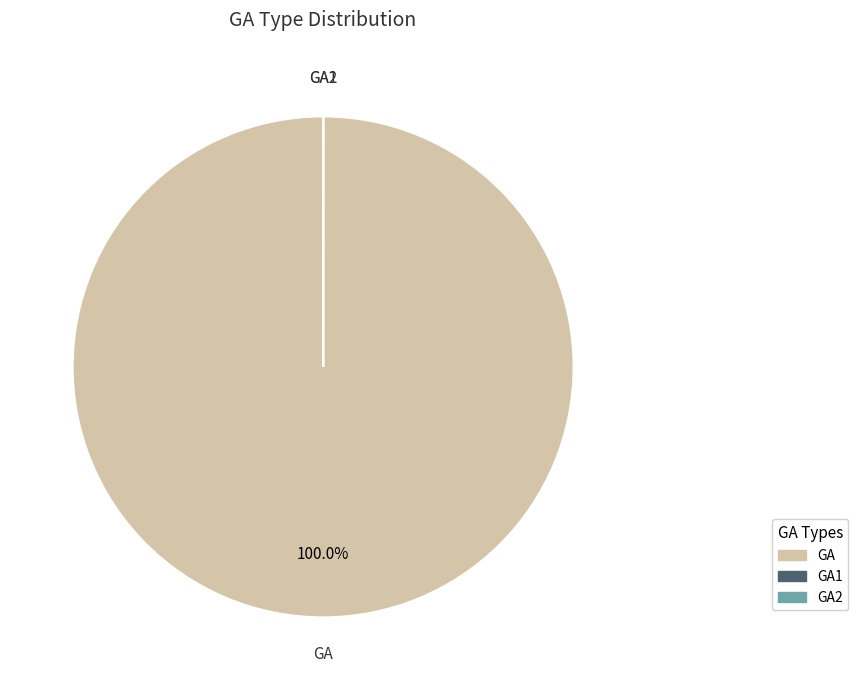

What is the majority slice?

GA